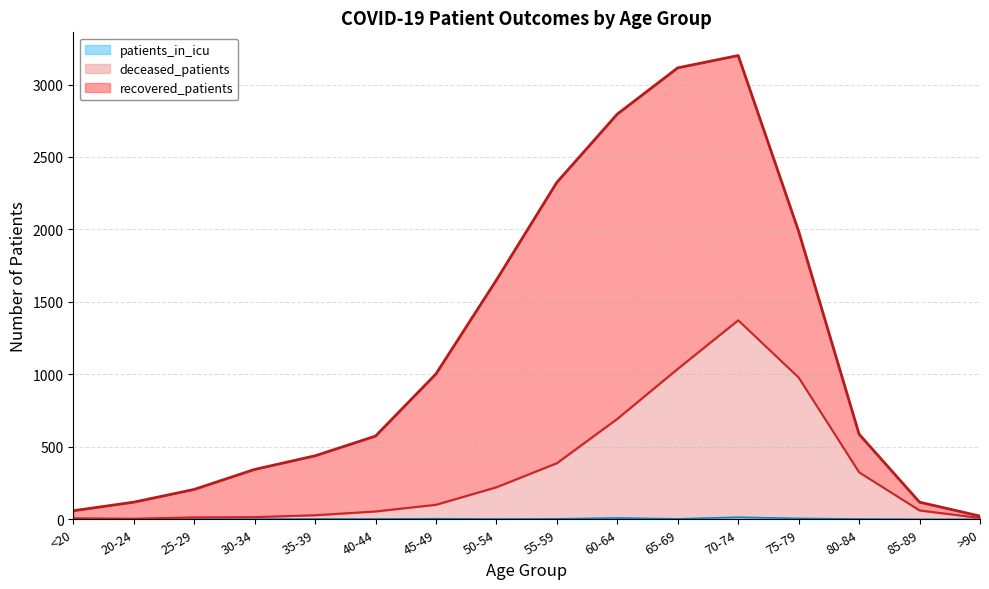

What is the label of the 5th point from the left?

35-39